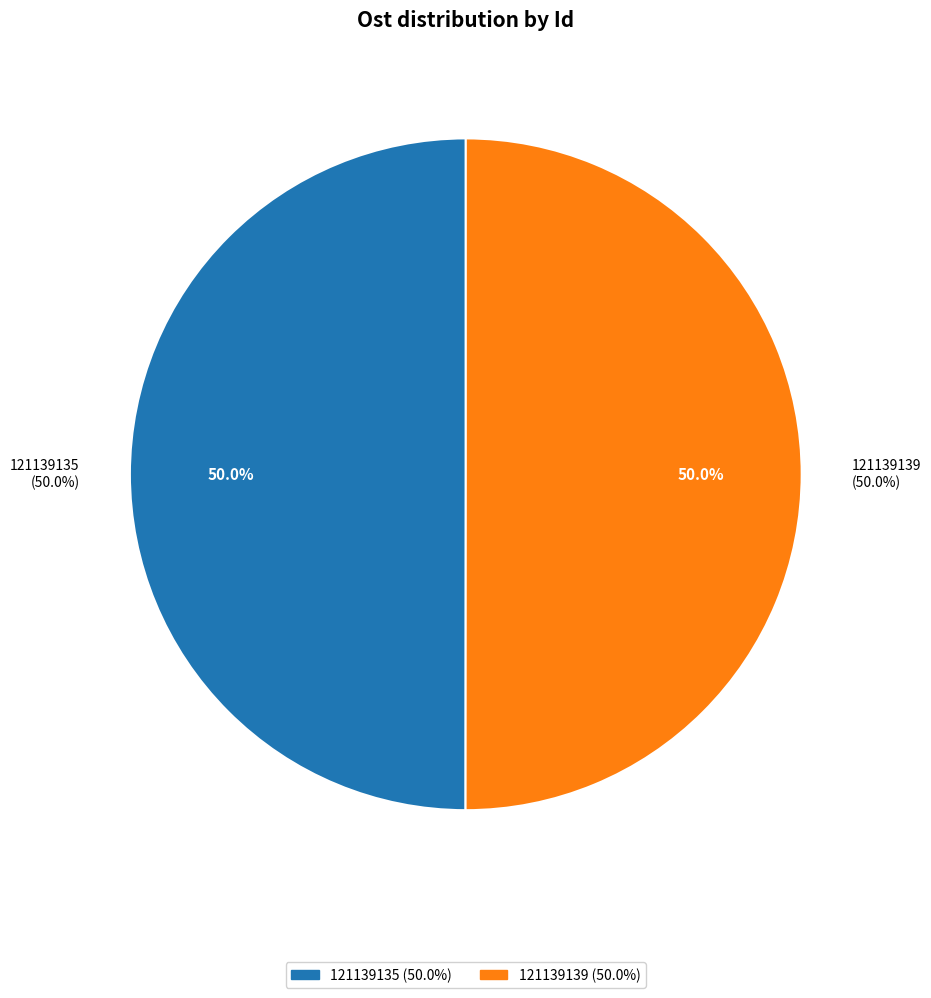

Is it true that 121139139 is 57% of the pie?

False